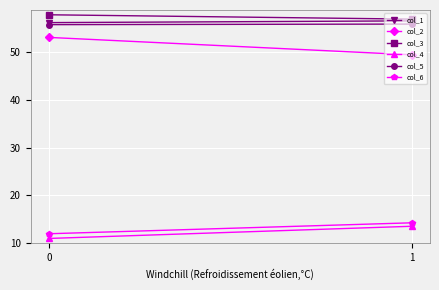

What is the value of the col_6 point at the 1st from the left?

12.0